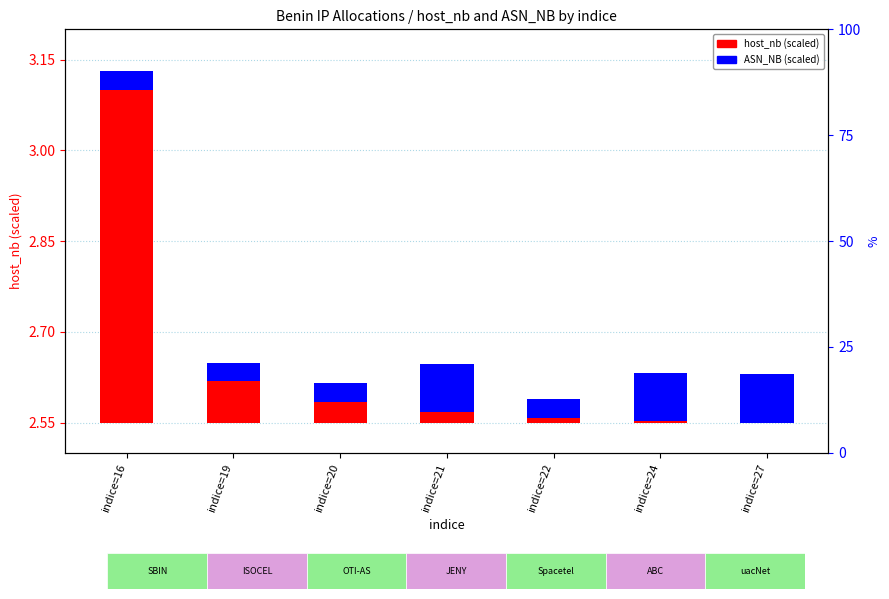

Reading left to right, extract all data points from this chart.

host_nb (scaled): 0.5	0.1	0.0	0.0	0.0	0.0	0.0
ASN_NB (scaled): 0.0	0.0	0.0	0.1	0.0	0.1	0.1